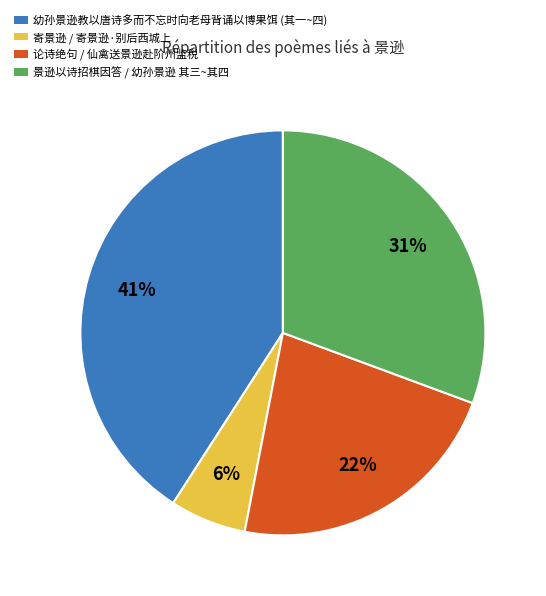

To the nearest percent, what is the average slice percentage?

25%